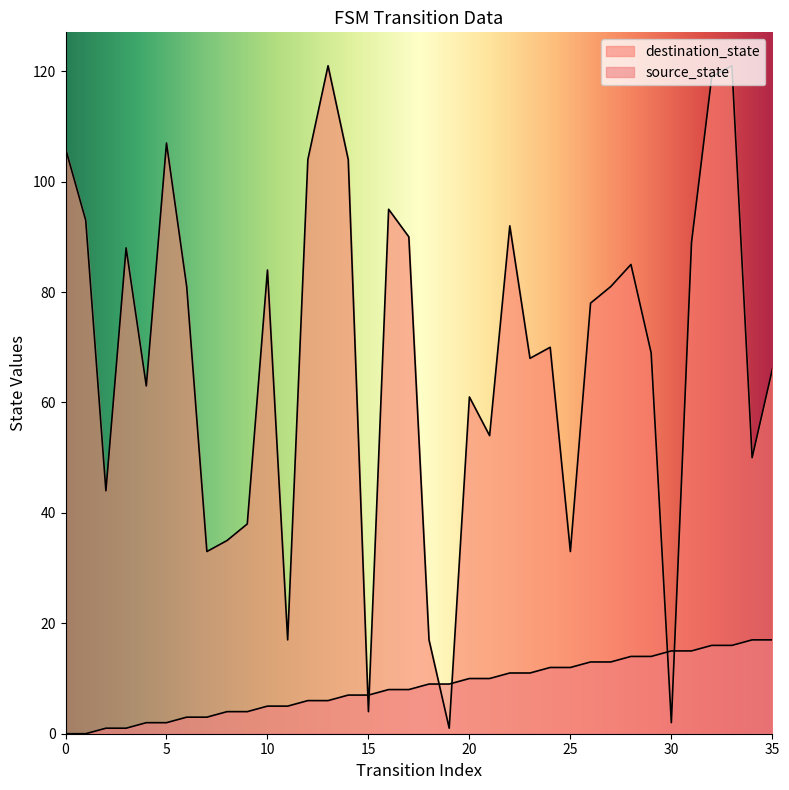

The value of destination_state at 21 is 85. True or false?

False